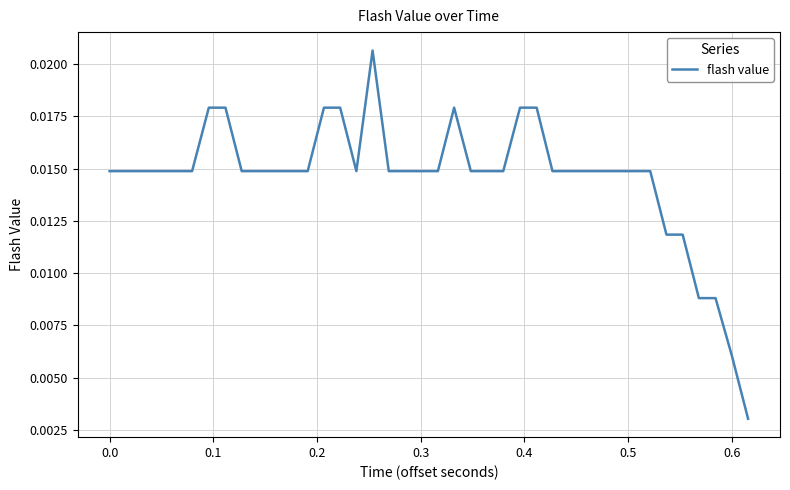

Is this an area chart (filled region under the line)?

No